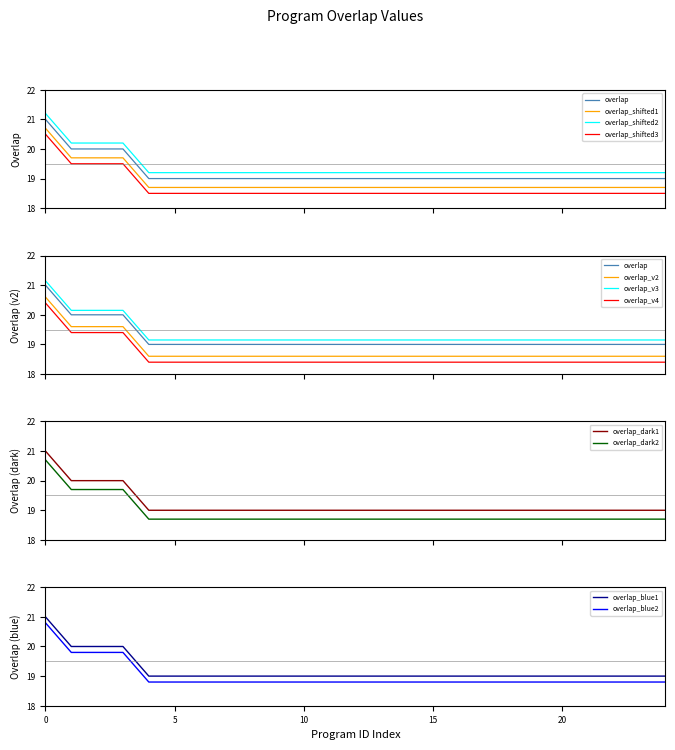

The value at 217783 is 8. True or false?

False